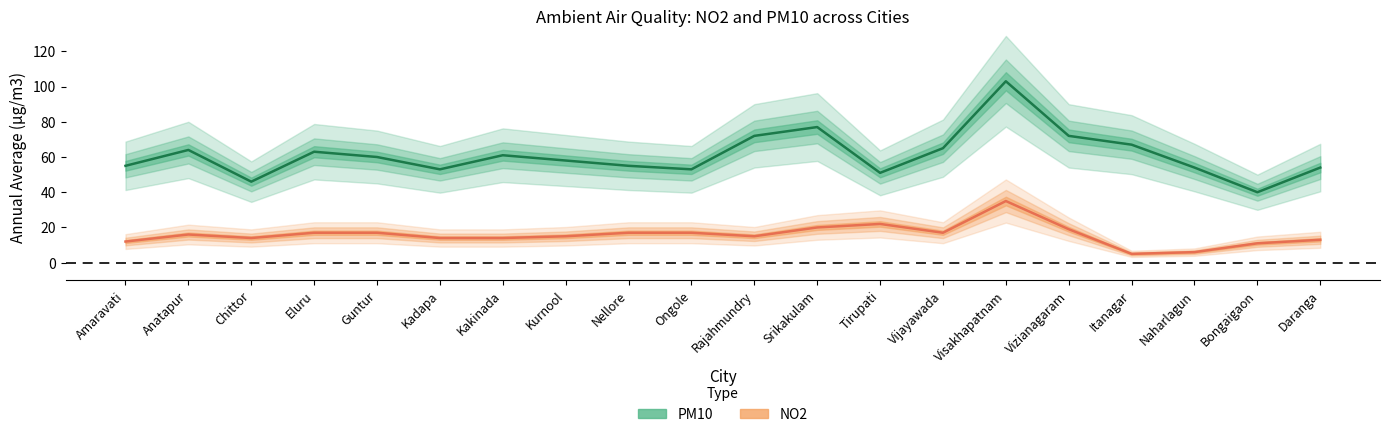

At Vijayawada, list the series in order from largest to smallest.

PM10, NO2